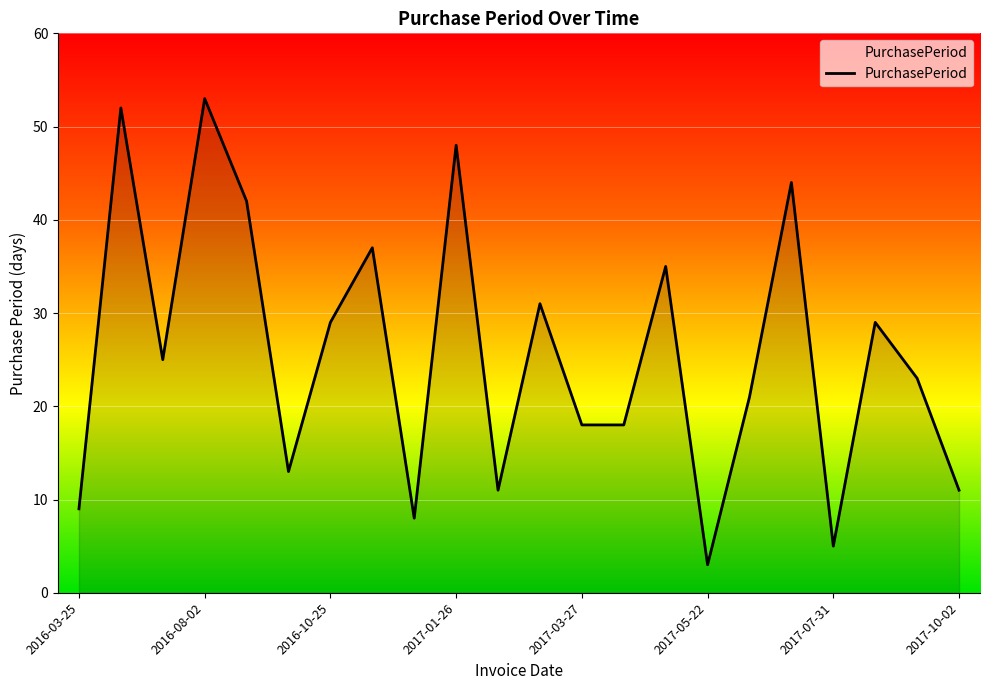

Reading left to right, transcribe all the data shown in this chart.

9	52	25	53	42	13	29	37	8	48	11	31	18	18	35	3	21	44	5	29	23	11